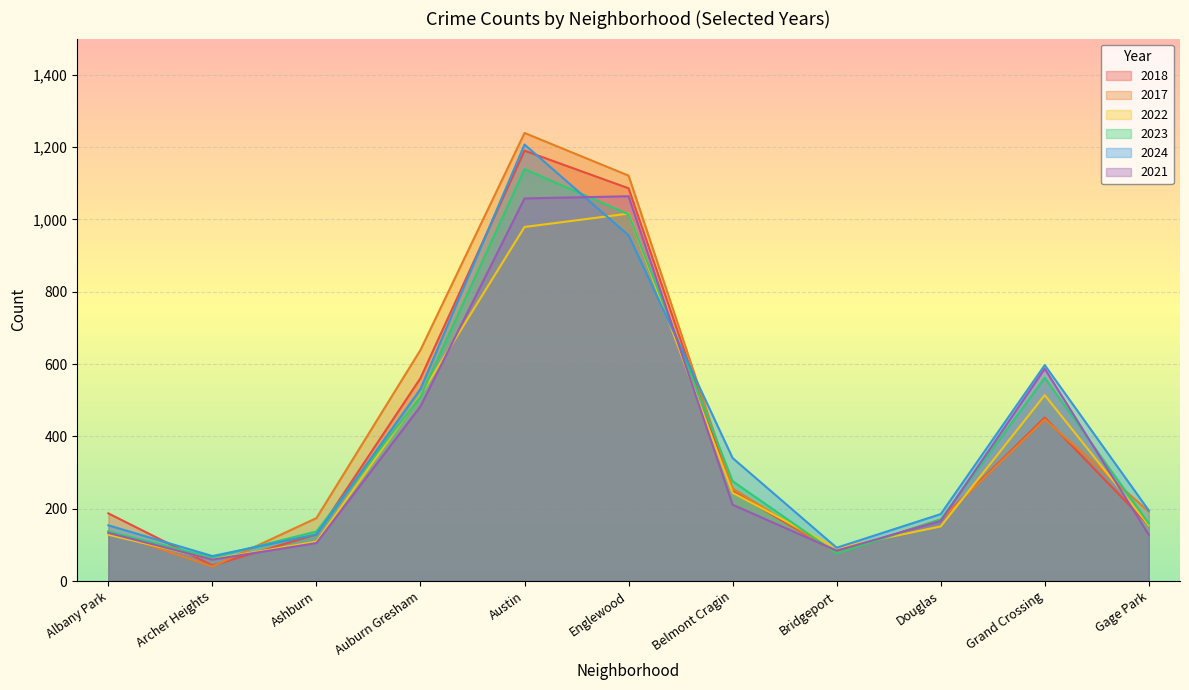

Reading left to right, what are all the values shown in this chart?

2018: Albany Park=187	Archer Heights=43	Ashburn=129	Auburn Gresham=561	Austin=1190	Englewood=1086	Belmont Cragin=248	Bridgeport=78	Douglas=170	Grand Crossing=452	Gage Park=154
2017: Albany Park=137	Archer Heights=40	Ashburn=174	Auburn Gresham=639	Austin=1239	Englewood=1121	Belmont Cragin=256	Bridgeport=77	Douglas=169	Grand Crossing=447	Gage Park=192
2022: Albany Park=128	Archer Heights=60	Ashburn=109	Auburn Gresham=514	Austin=979	Englewood=1016	Belmont Cragin=244	Bridgeport=91	Douglas=151	Grand Crossing=514	Gage Park=154
2023: Albany Park=137	Archer Heights=65	Ashburn=137	Auburn Gresham=510	Austin=1139	Englewood=1014	Belmont Cragin=276	Bridgeport=76	Douglas=170	Grand Crossing=562	Gage Park=159
2024: Albany Park=154	Archer Heights=69	Ashburn=129	Auburn Gresham=531	Austin=1207	Englewood=956	Belmont Cragin=340	Bridgeport=92	Douglas=185	Grand Crossing=597	Gage Park=195
2021: Albany Park=133	Archer Heights=59	Ashburn=105	Auburn Gresham=483	Austin=1058	Englewood=1064	Belmont Cragin=211	Bridgeport=84	Douglas=166	Grand Crossing=587	Gage Park=128